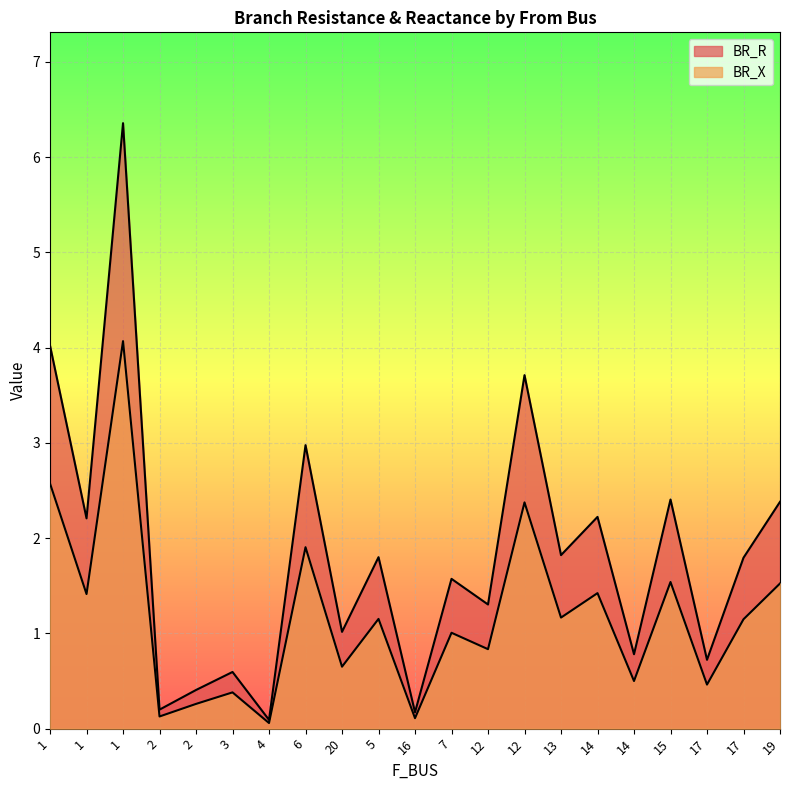

At which label does BR_X reach its peak?

1